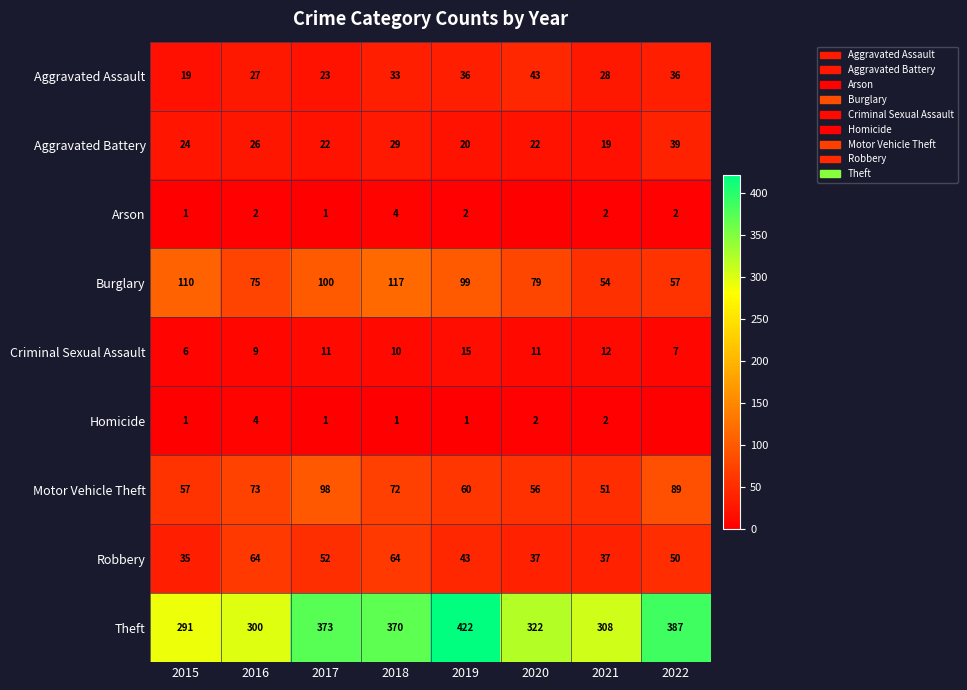

What is the difference between the maximum and minimum values in the Criminal Sexual Assault series?

9